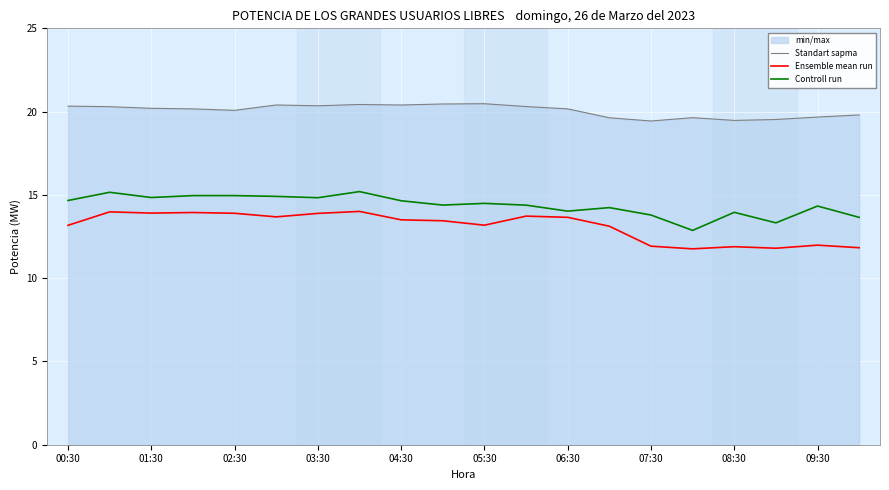

The Ensemble mean run series shows 21.2 at 13. True or false?

False